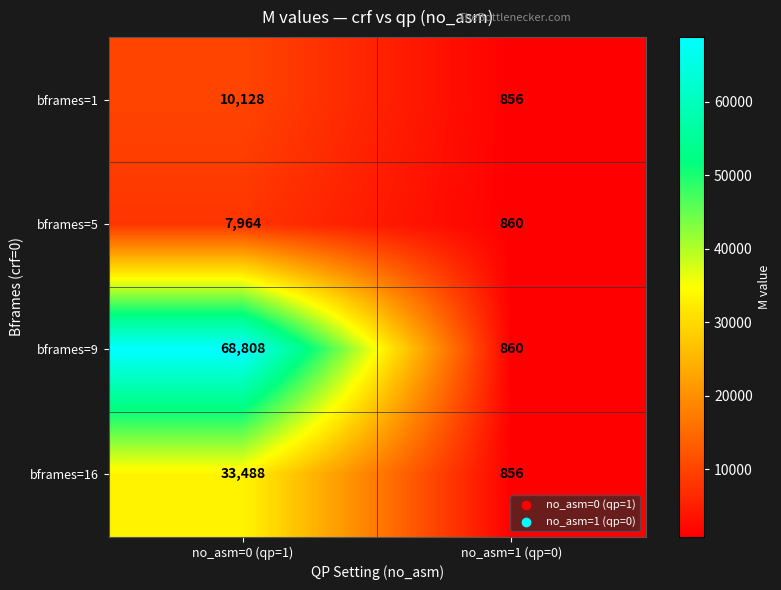

True or false: bframes=16 has a value of 1449 at no_asm=1 (qp=0).

False